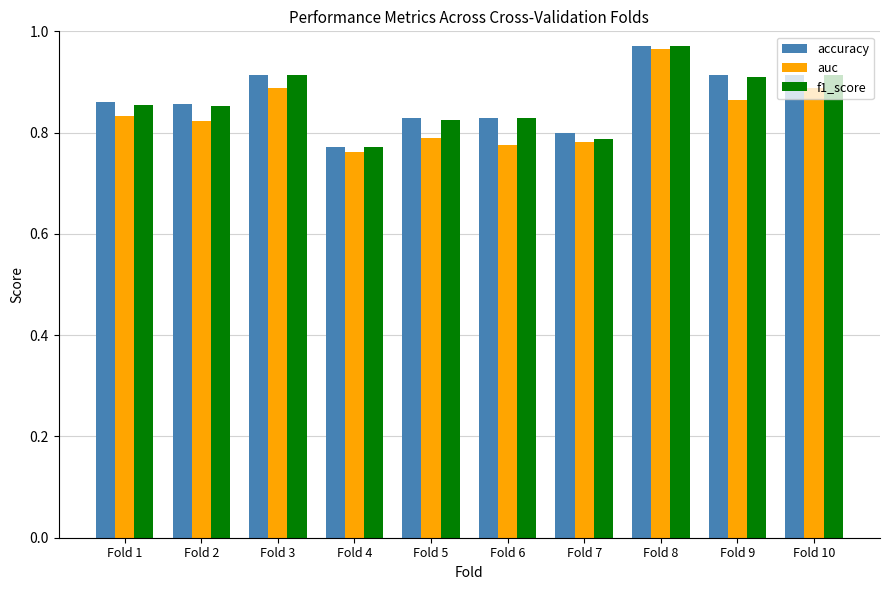

Which label corresponds to the largest value in the chart?

Fold 8